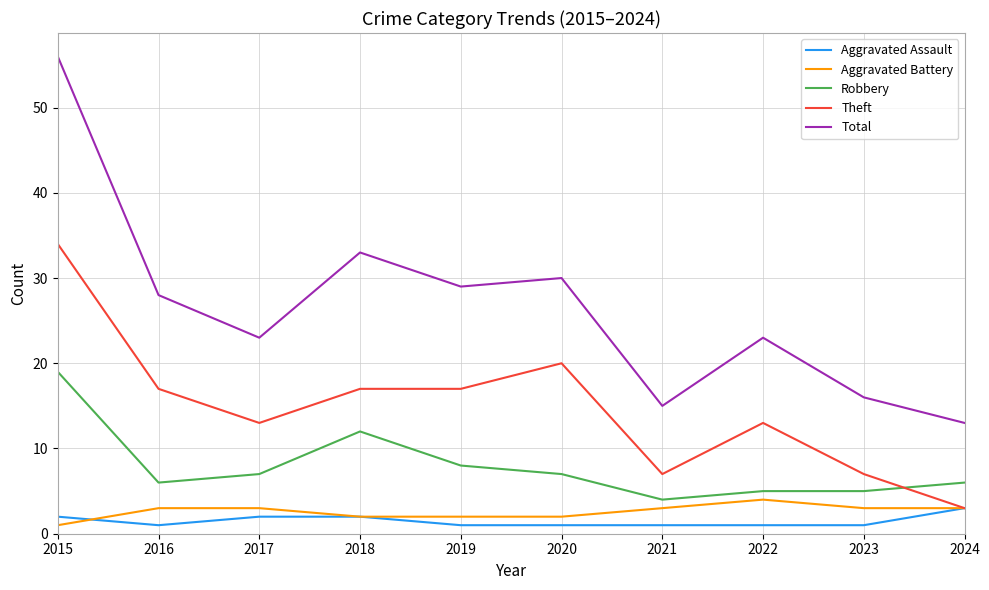

Is it true that Robbery equals 5 at 2023?

True